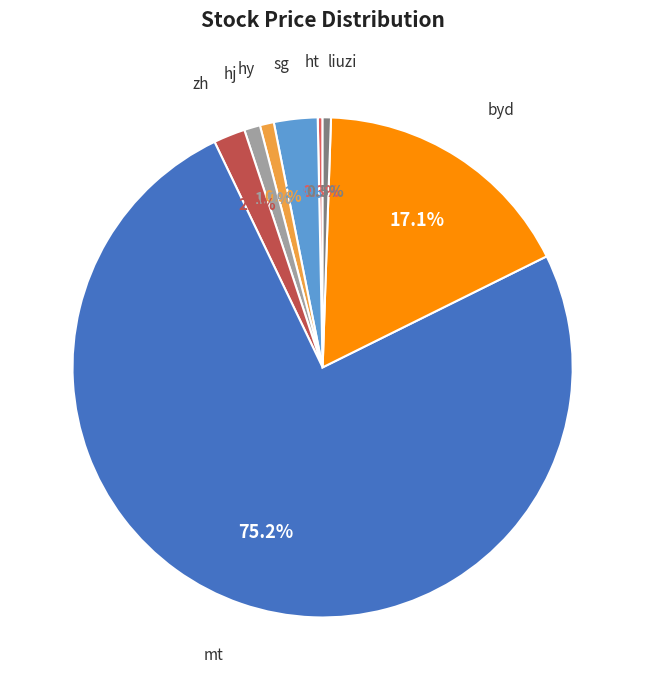

The sg slice represents 3% of the pie. True or false?

True